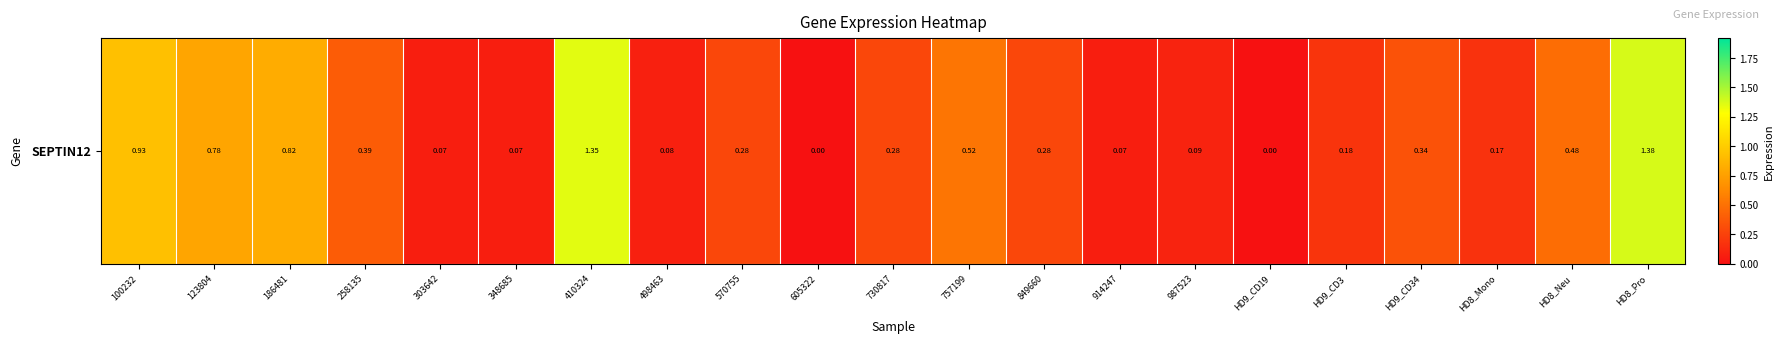

The chart shows a value of 1.4 at 410324. True or false?

True